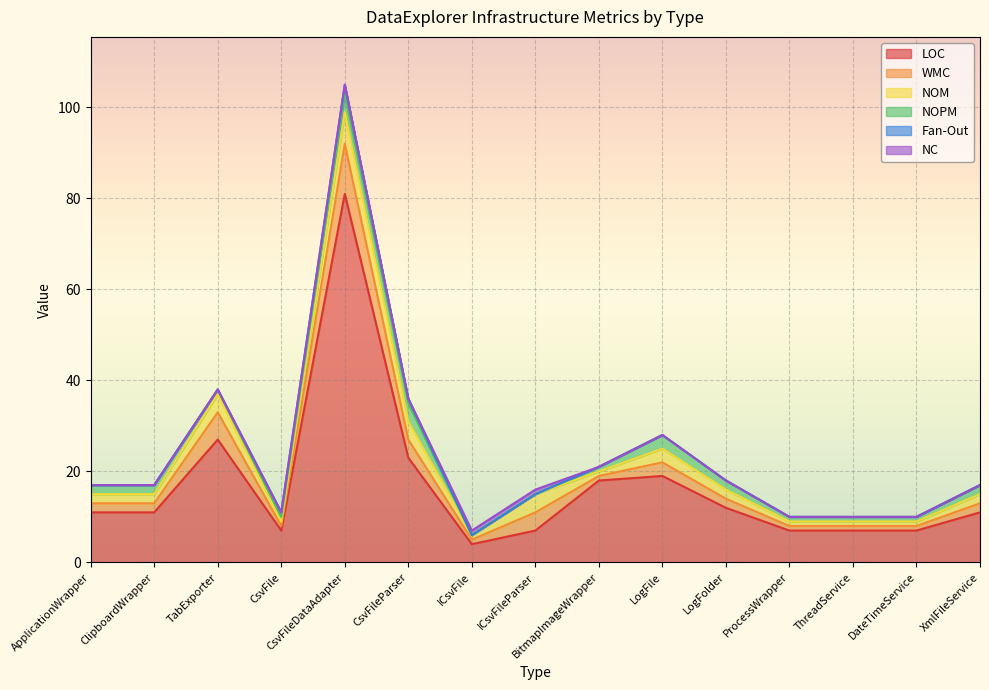

How many WMC values are between 1 and 4?

13